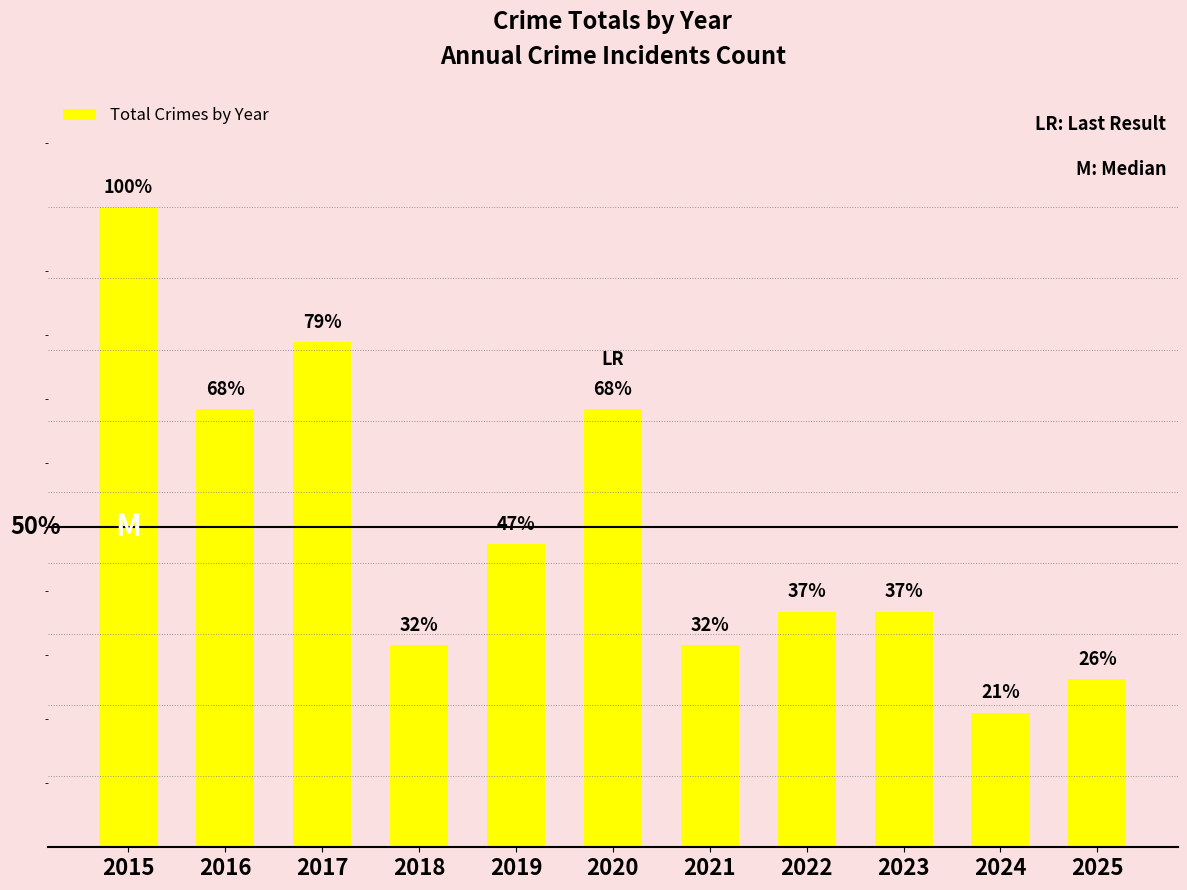

What is the sum of the values at 2015 and 2016?

32